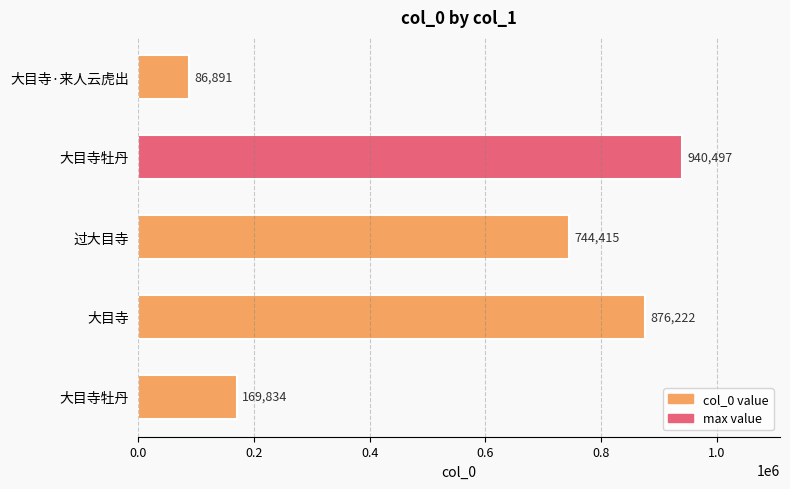

Count the number of categories in the chart.

5